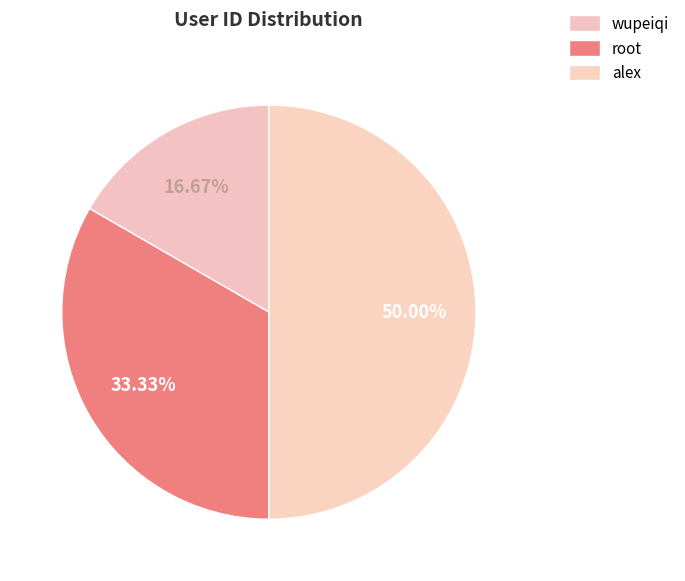

What is the change in value from wupeiqi to root?

+1